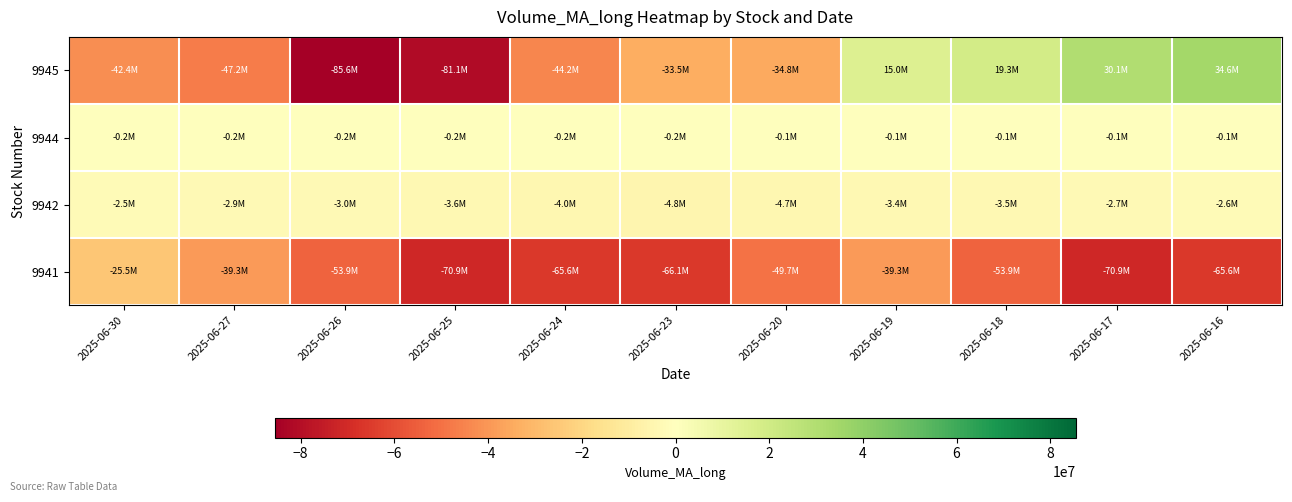

Which series has the largest total across all categories?

9944